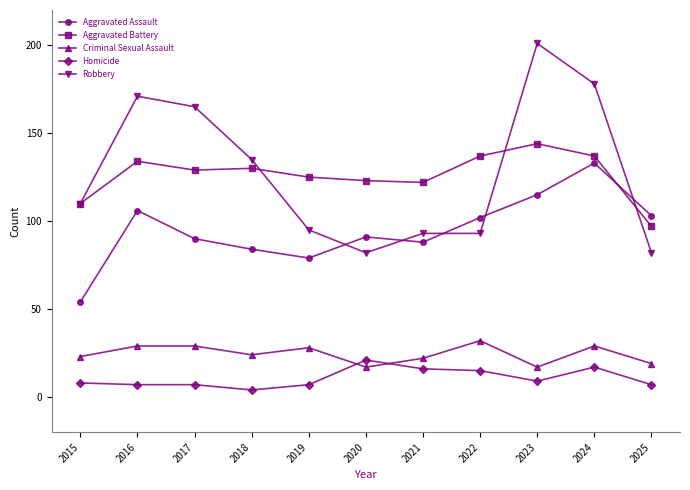

What is the difference between the highest and lowest values at 2024?

161